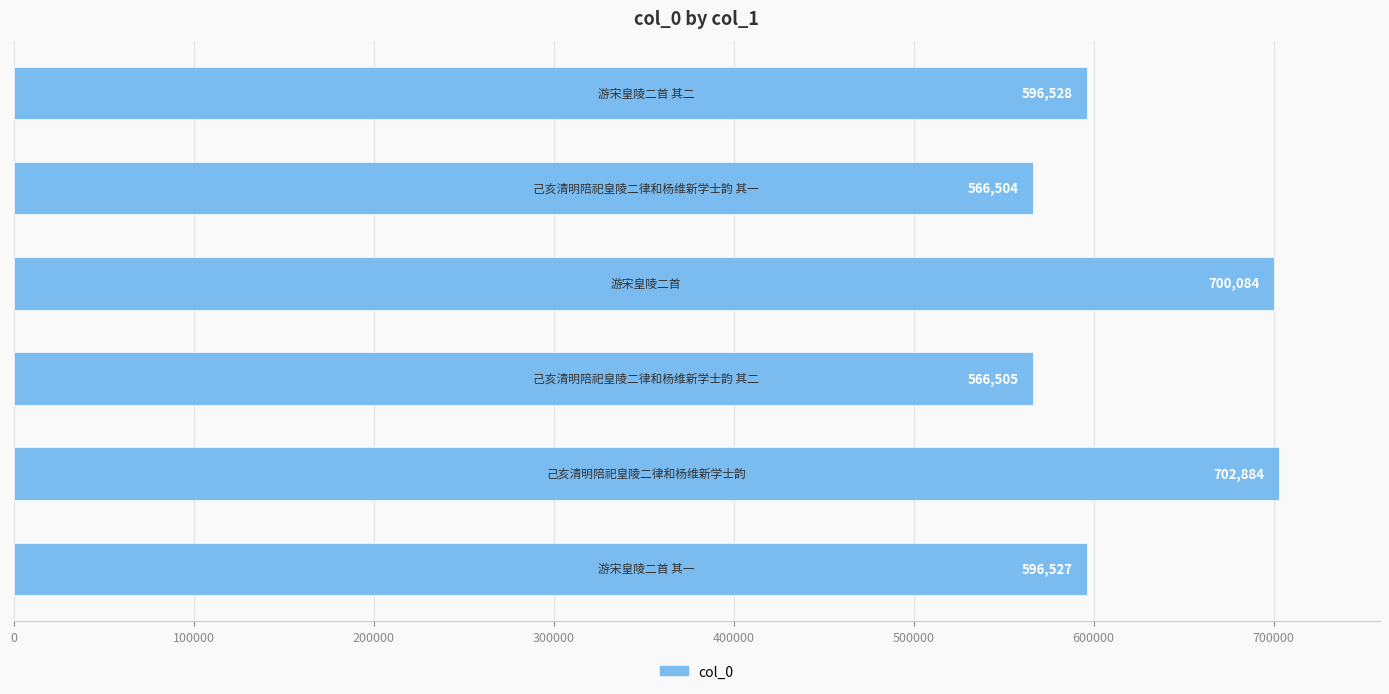

What is the difference between the maximum and minimum values?

136380